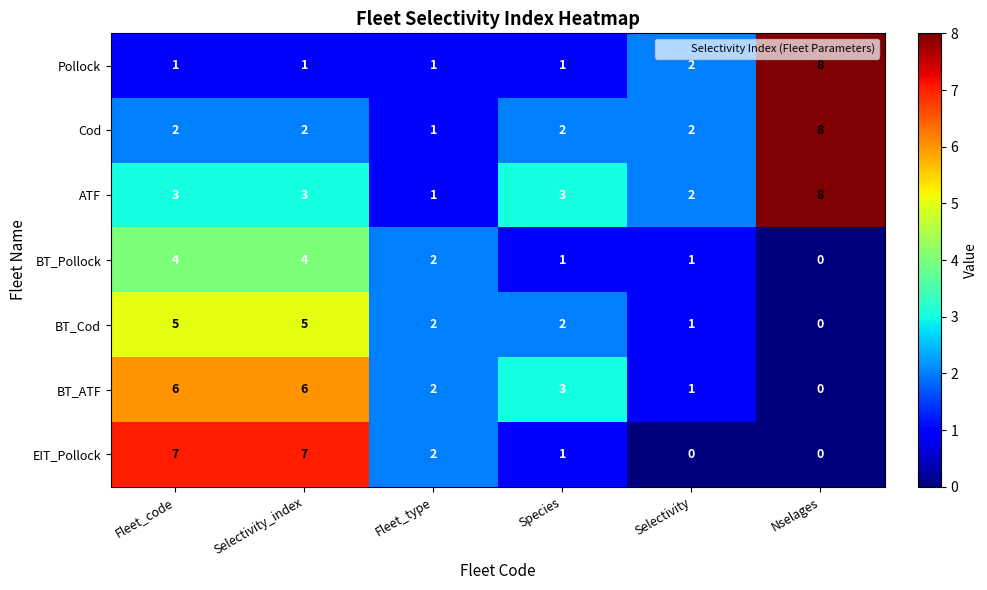

Is it true that EIT_Pollock equals 3 at Selectivity?

False